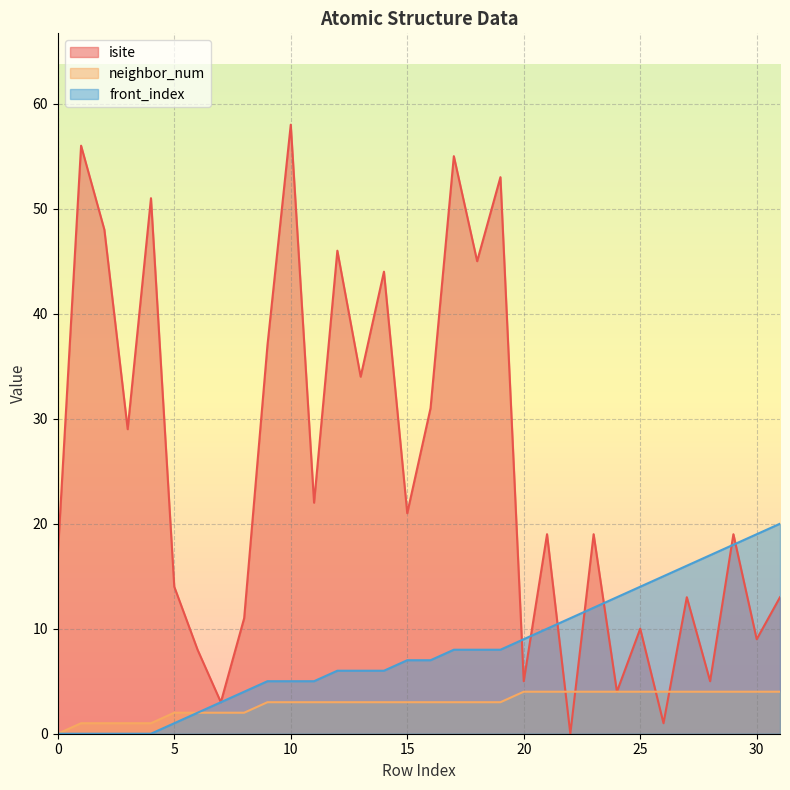

Rank the categories by neighbor_num value from highest to lowest.

20, 21, 22, 23, 24, 25, 26, 27, 28, 29, 30, 31, 9, 10, 11, 12, 13, 14, 15, 16, 17, 18, 19, 5, 6, 7, 8, 1, 2, 3, 4, 0